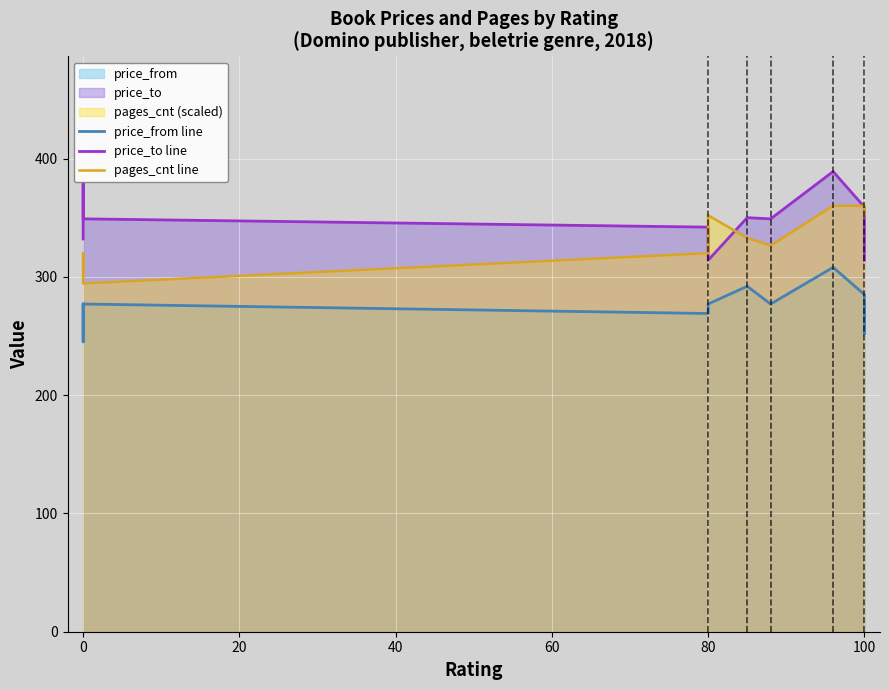

How many values in the price_from line series exceed 277?

3